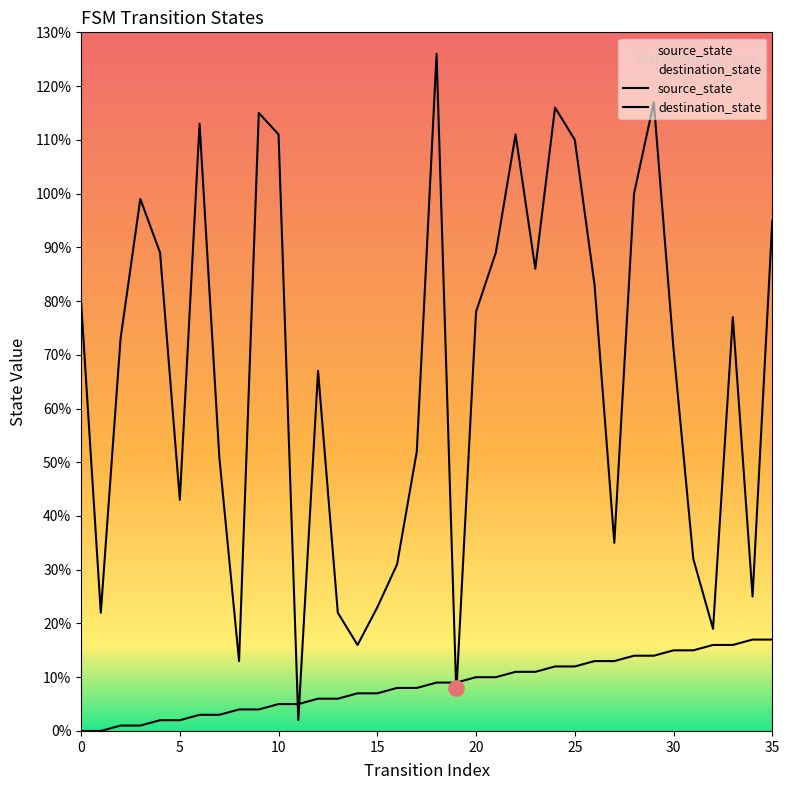

At which category is the sum across all series the highest?

18